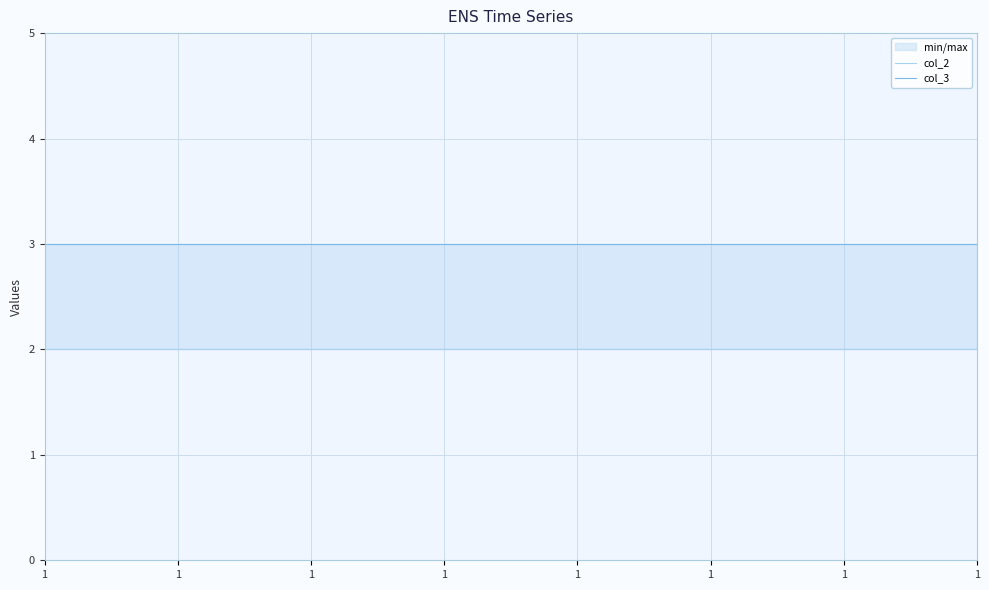

Rank the series by their average value, from highest to lowest.

col_3, col_2